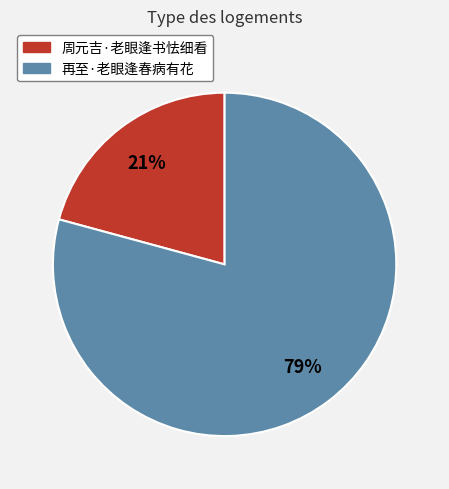

Rank the categories by value from highest to lowest.

再至·老眼逢春病有花, 周元吉·老眼逢书怯细看